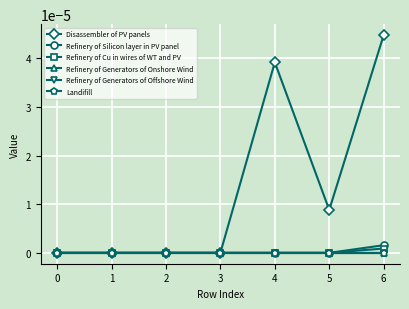

Does the chart have visible grid lines?

Yes